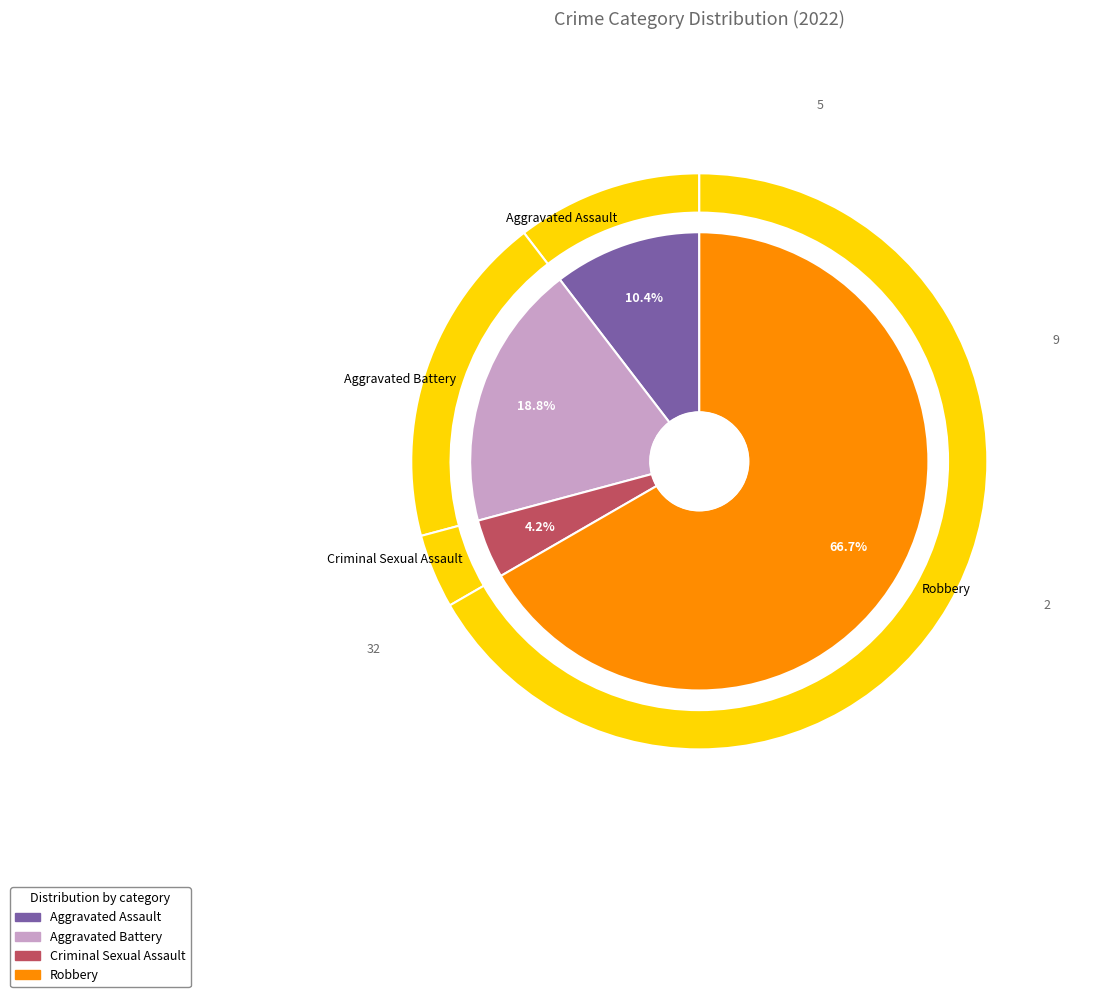

To the nearest percent, what is the difference between the largest and smallest slice percentages?

63%